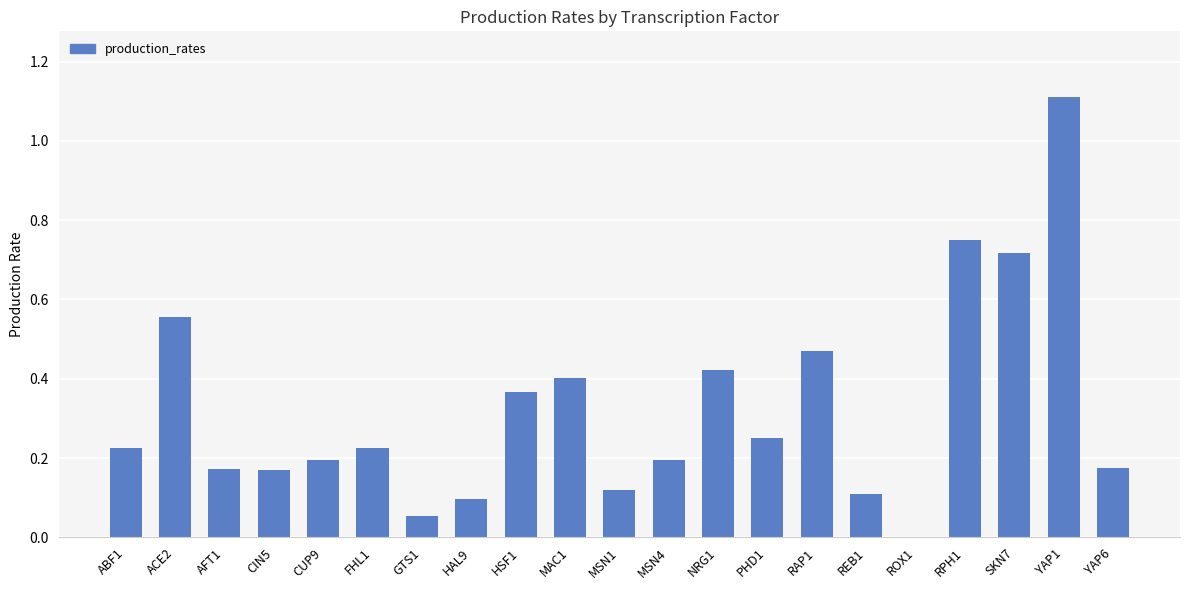

The value at YAP6 is 0.1. True or false?

False